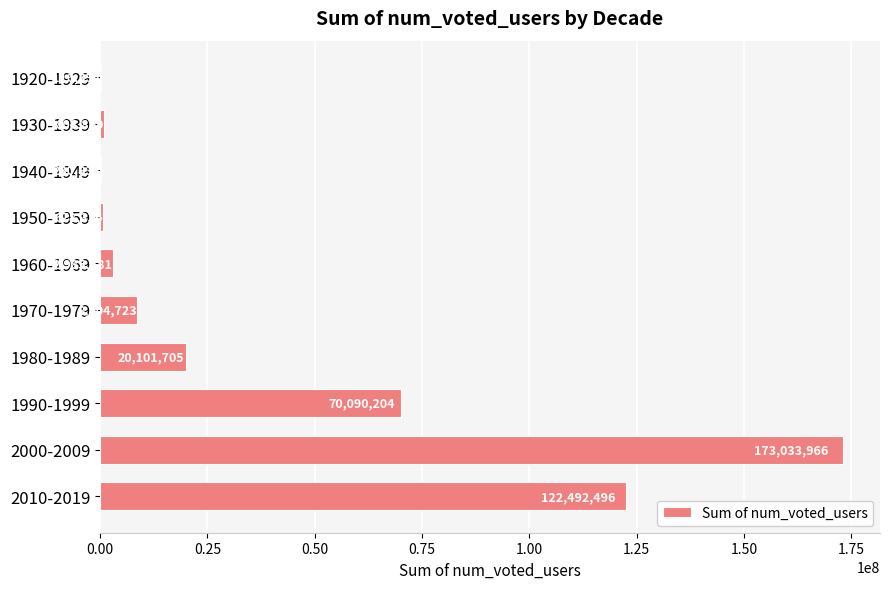

What is the greatest value displayed?

173033966